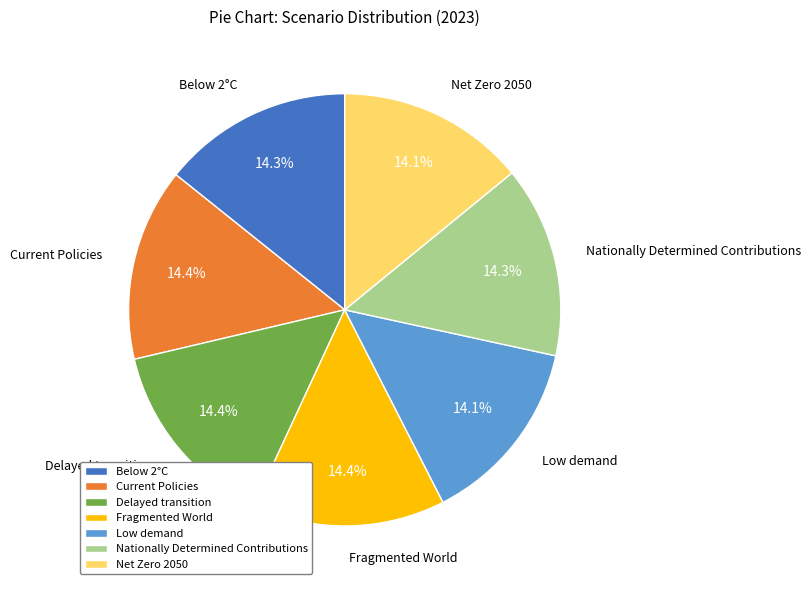

Combined, do Current Policies and Fragmented World account for over 50%?

No